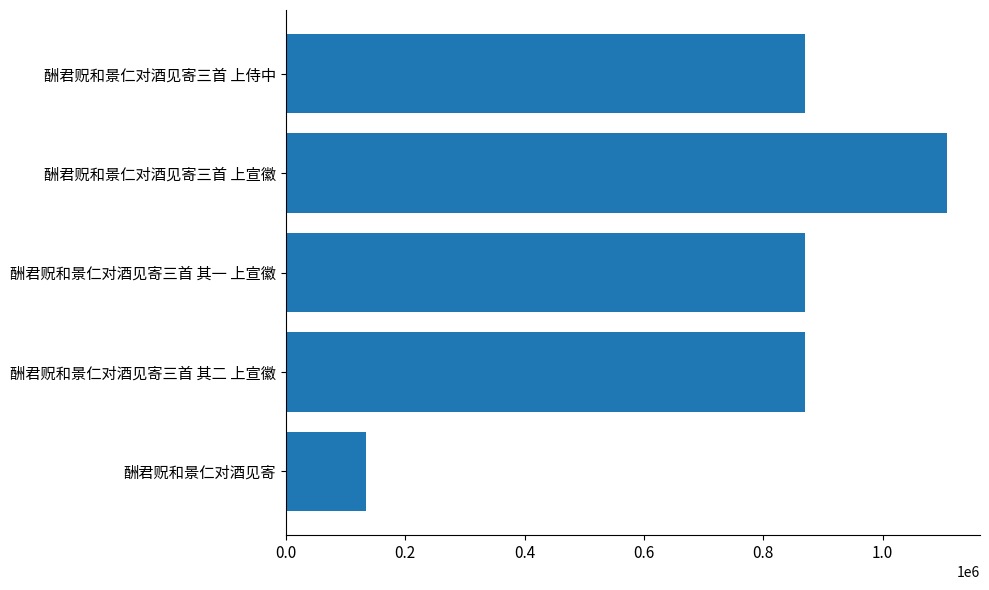

What value does the data have at 酬君贶和景仁对酒见寄?

133717